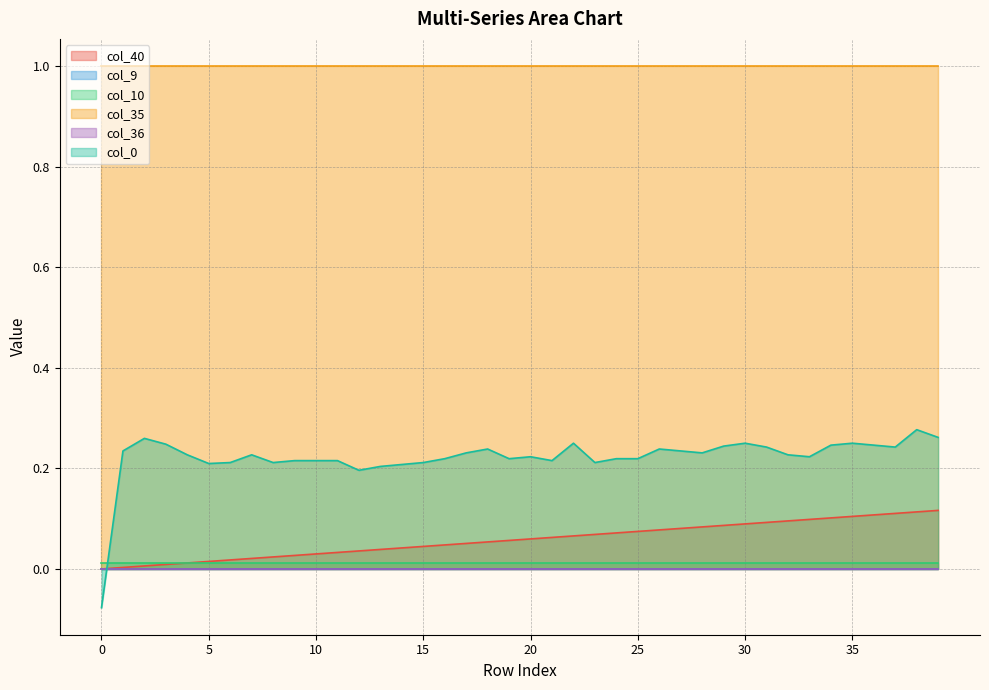

Is it true that col_35 equals 0.3 at 35?

False